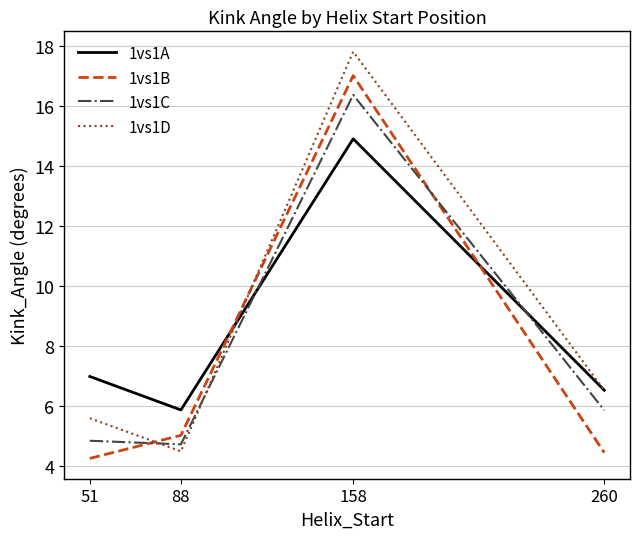

Rank the series by their maximum value, from lowest to highest.

1vs1A, 1vs1C, 1vs1B, 1vs1D